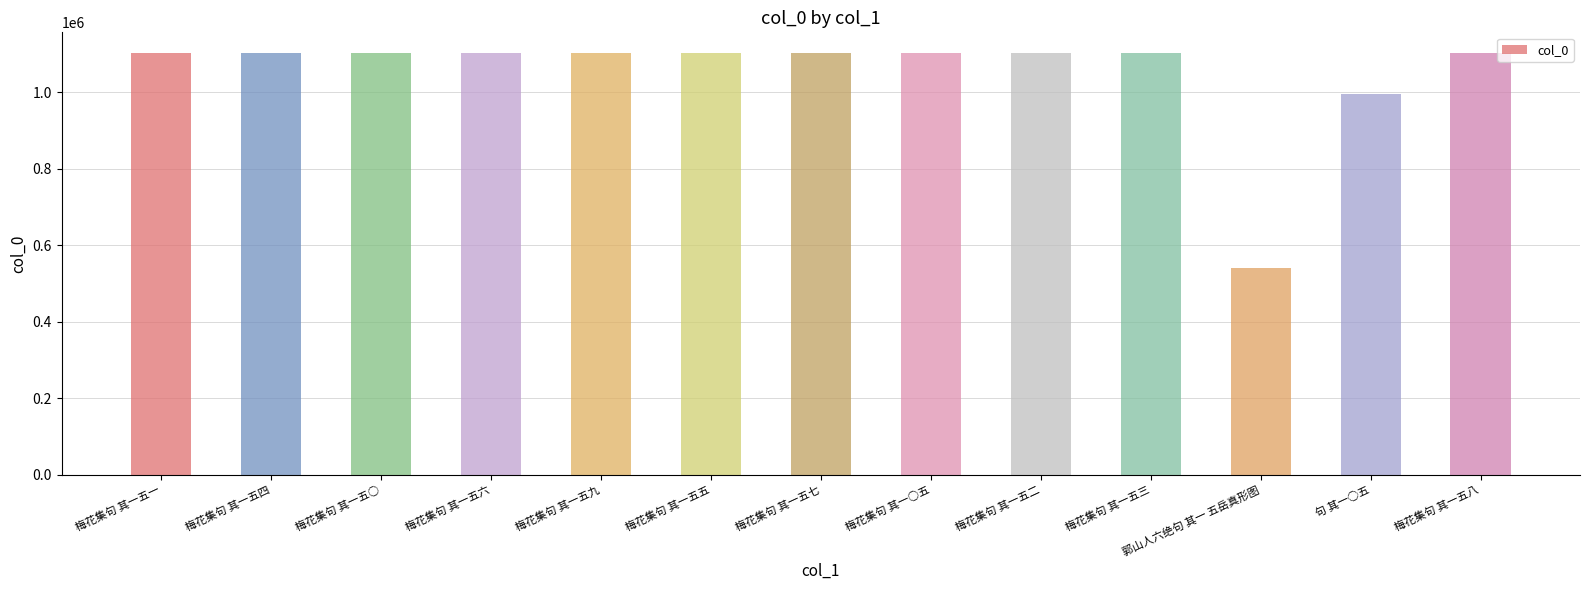

Is it true that the value at 梅花集句 其一五二 is 1100910?

True